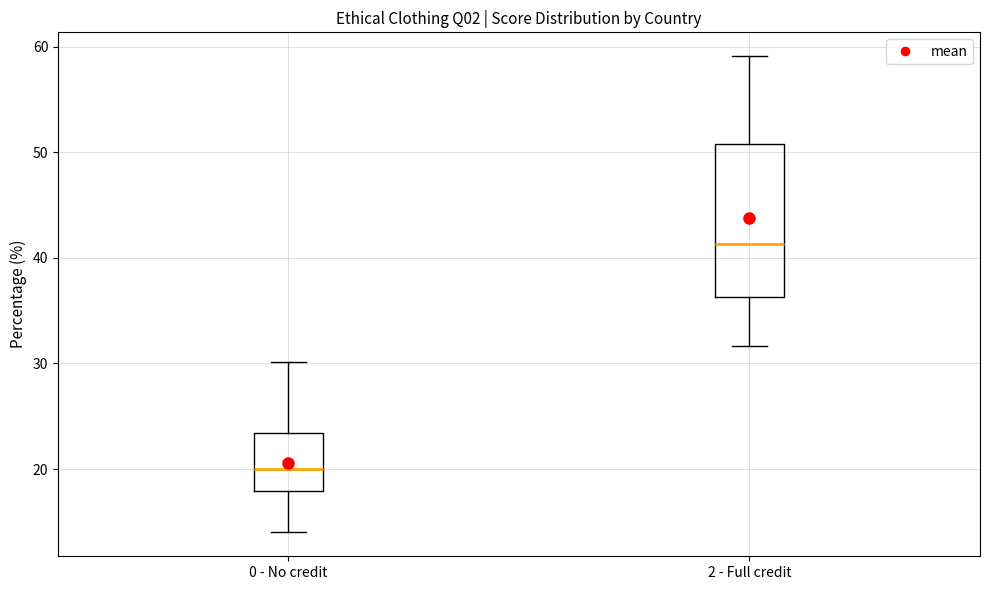

Reading left to right, transcribe this box plot: for each box, give where its median line is, the range the box spans, and where its two whiskers end, as read against the y-axis. The values are not printed on the chart, so give them approximately, as read against the axis.

0 - No credit: median 20, box 18 to 23, whiskers 14 to 30
2 - Full credit: median 41, box 36 to 51, whiskers 32 to 59